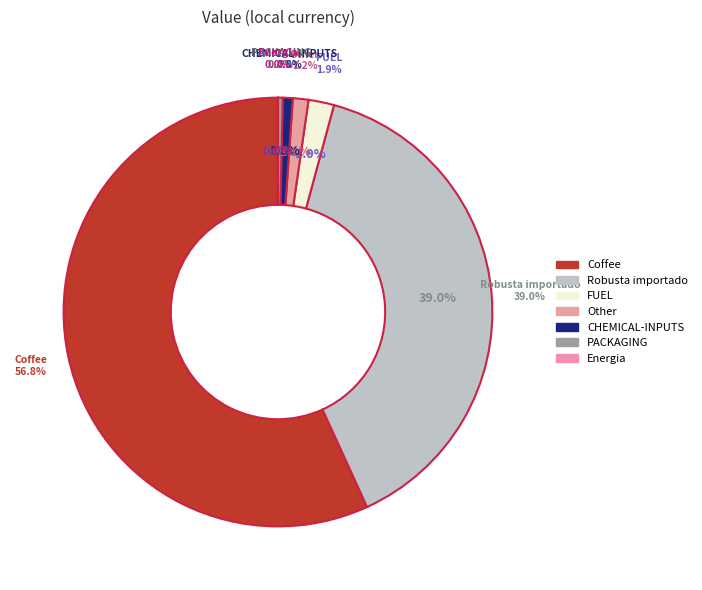

Is there a majority slice in this chart?

Yes